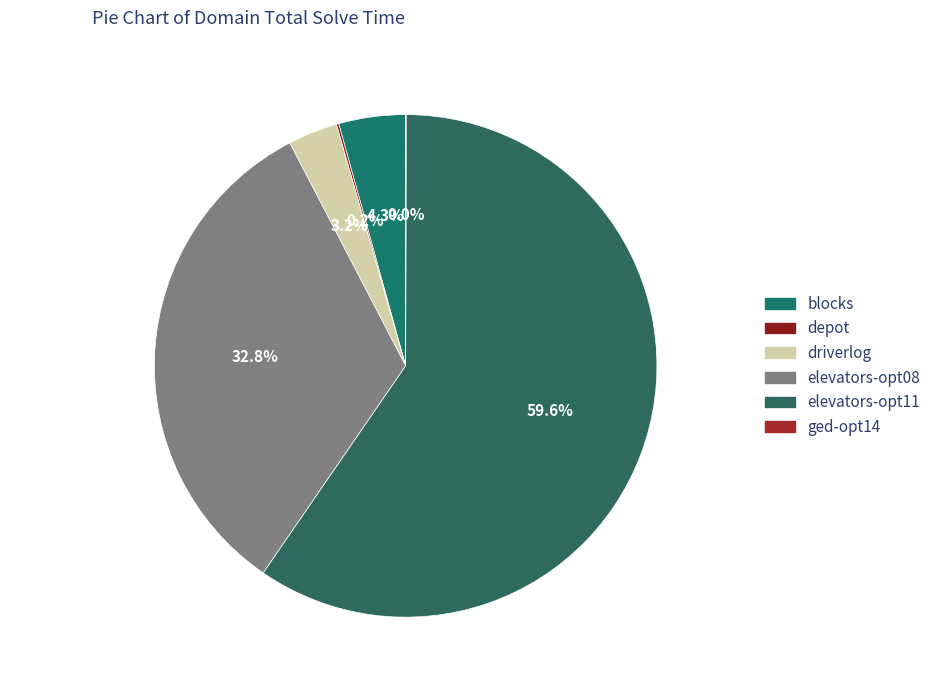

Which slice is the largest?

elevators-opt11